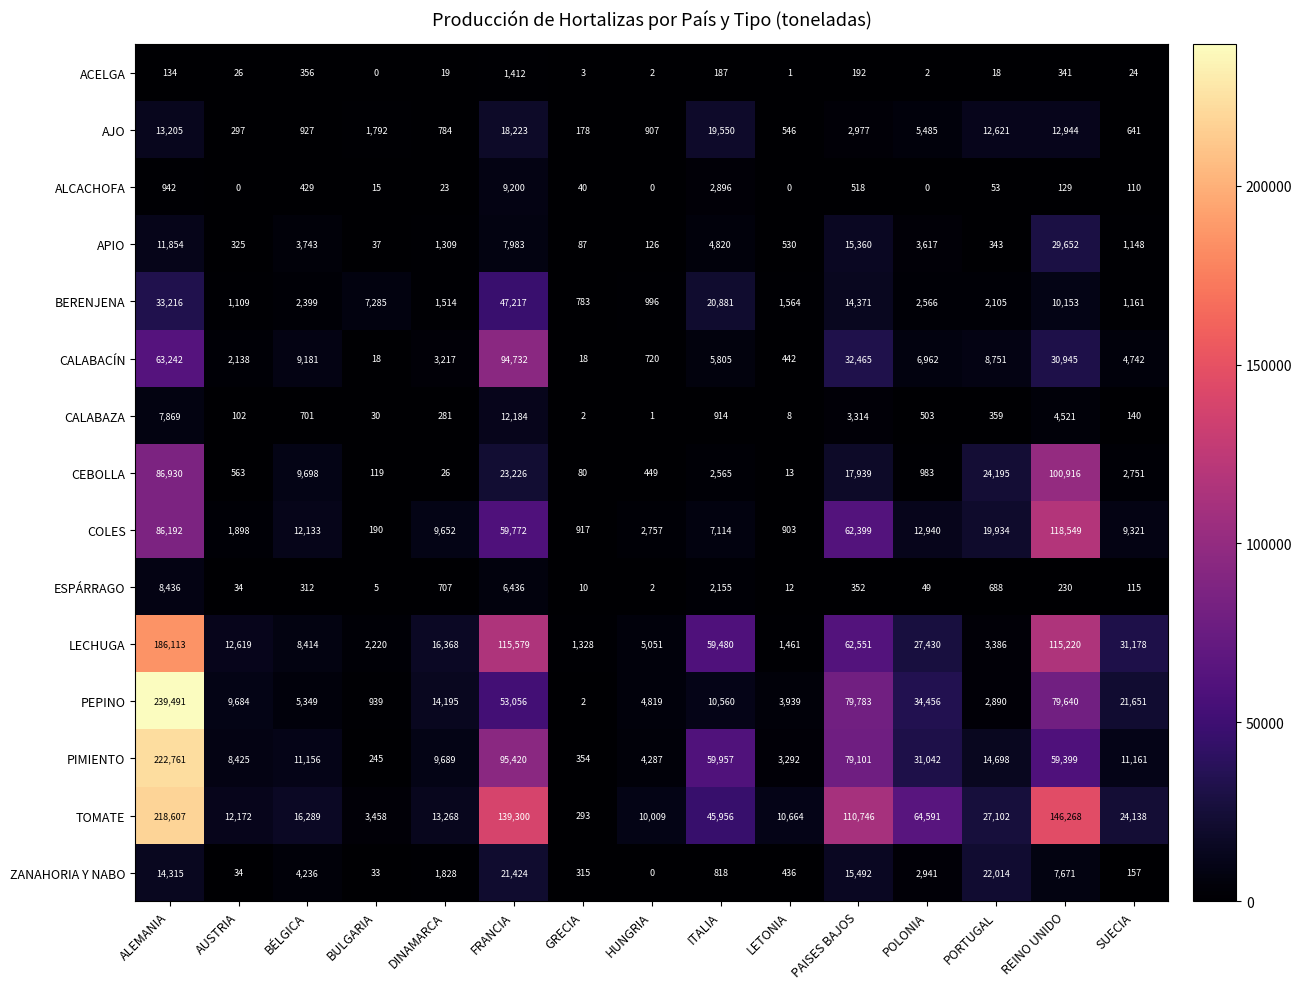

What is the total value across all series at FRANCIA?

705164